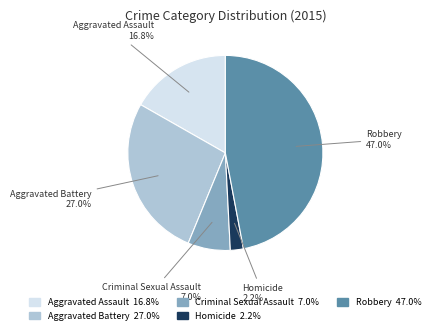

Which category has the smallest portion of the pie?

Homicide